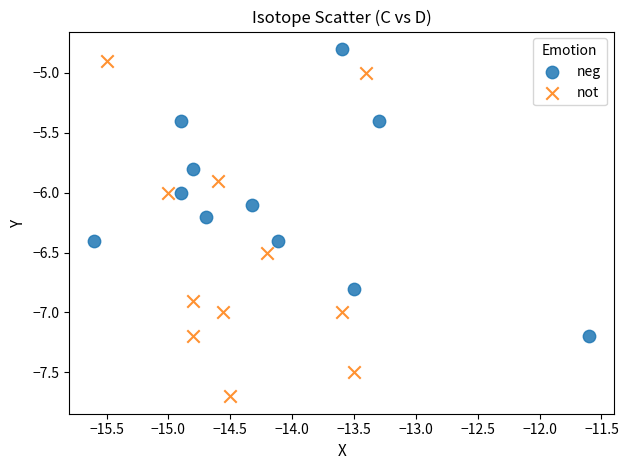

Which series contains the lowest Y value?

not